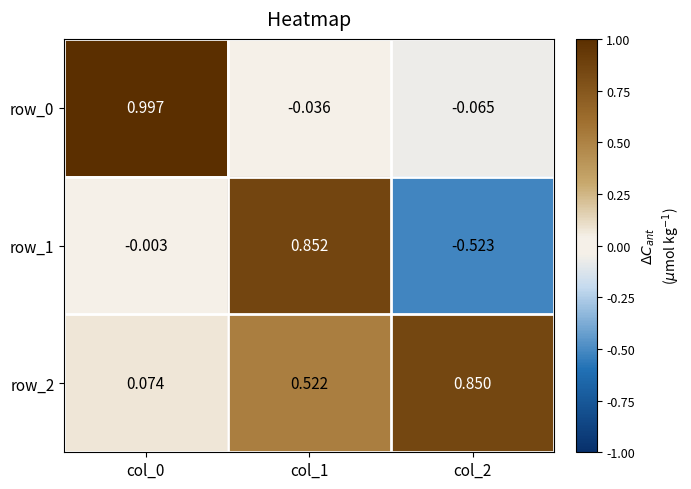

Is the value of row_1 at col_2 greater than the value of row_2 at col_0?

No